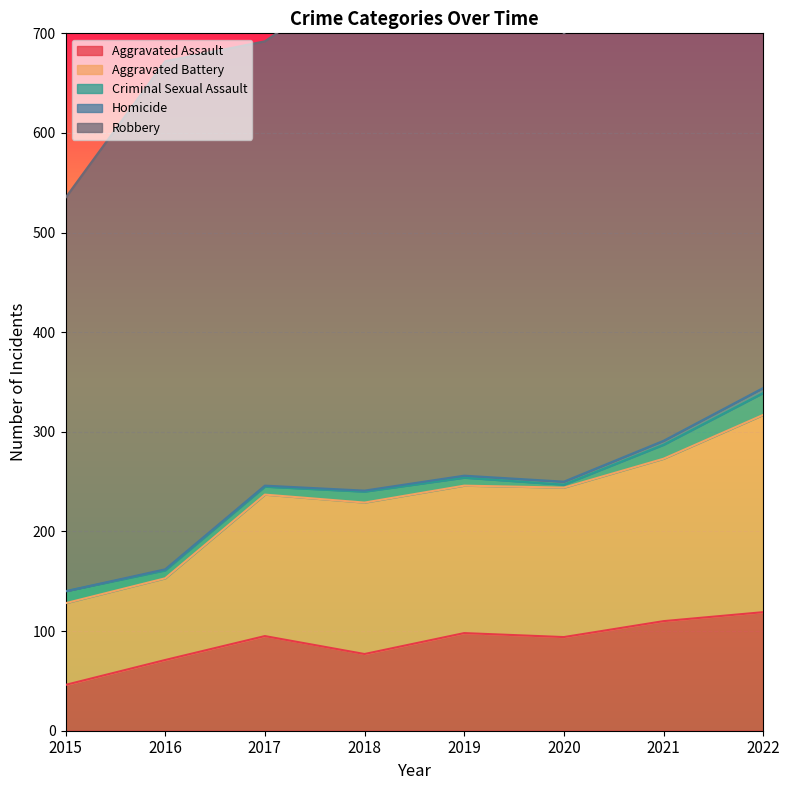

What is the difference between the maximum and minimum values in the Homicide series?

5